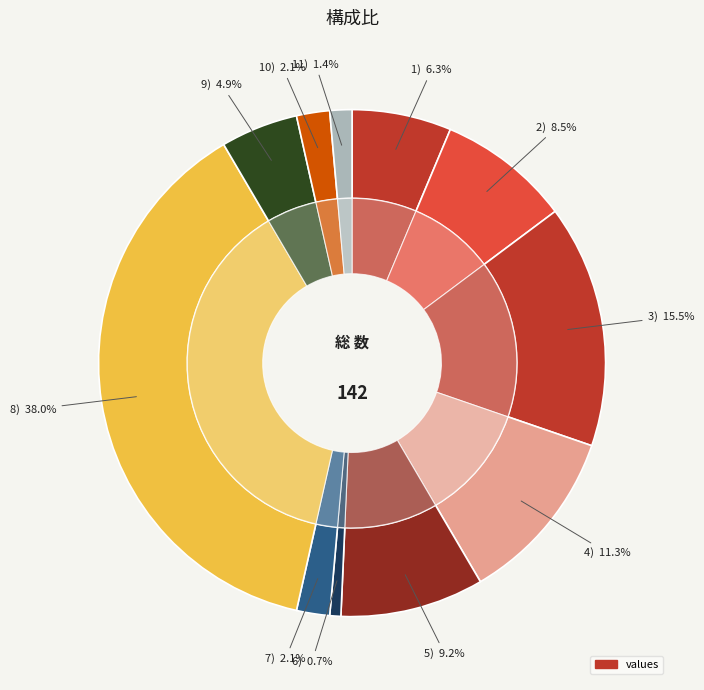

True or false: 7) accounts for 2% of the total.

True